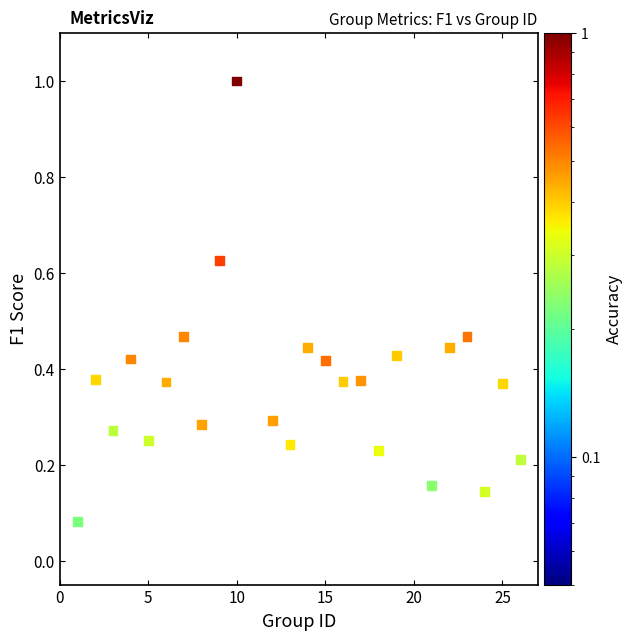

What is the range of X values (max minus min)?

25.0